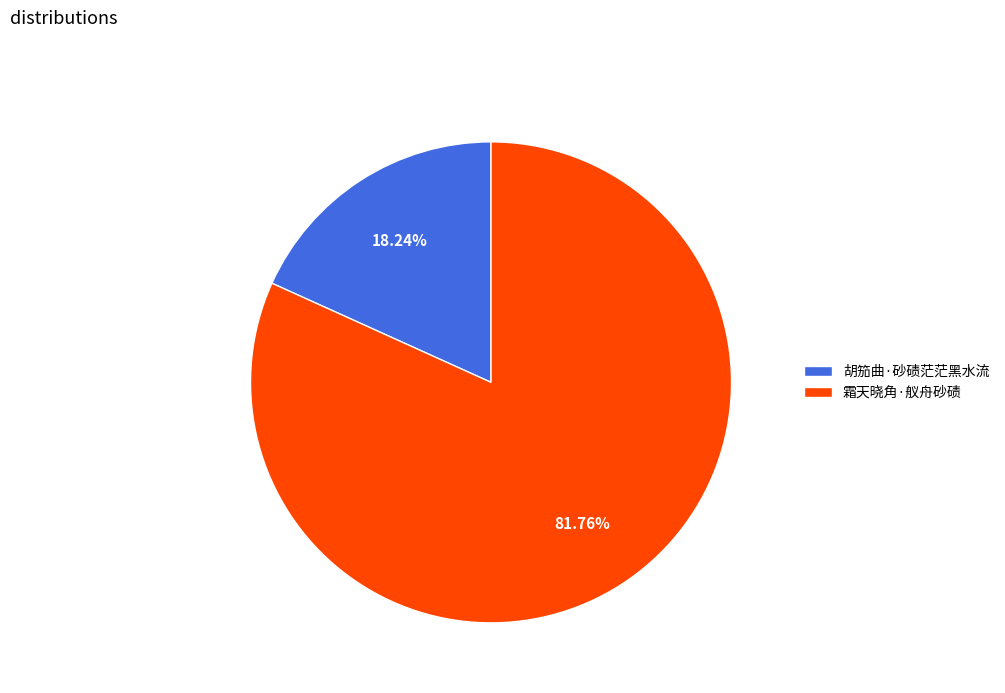

What percentage is the 胡笳曲·砂碛茫茫黑水流 slice, to the nearest percent?

18%